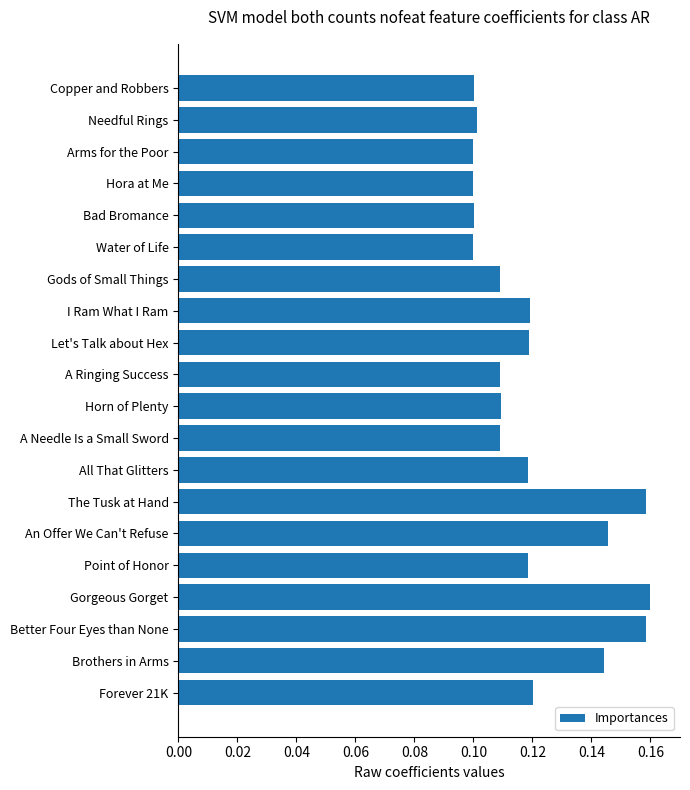

Which has a higher value, A Needle Is a Small Sword or Gorgeous Gorget?

Gorgeous Gorget